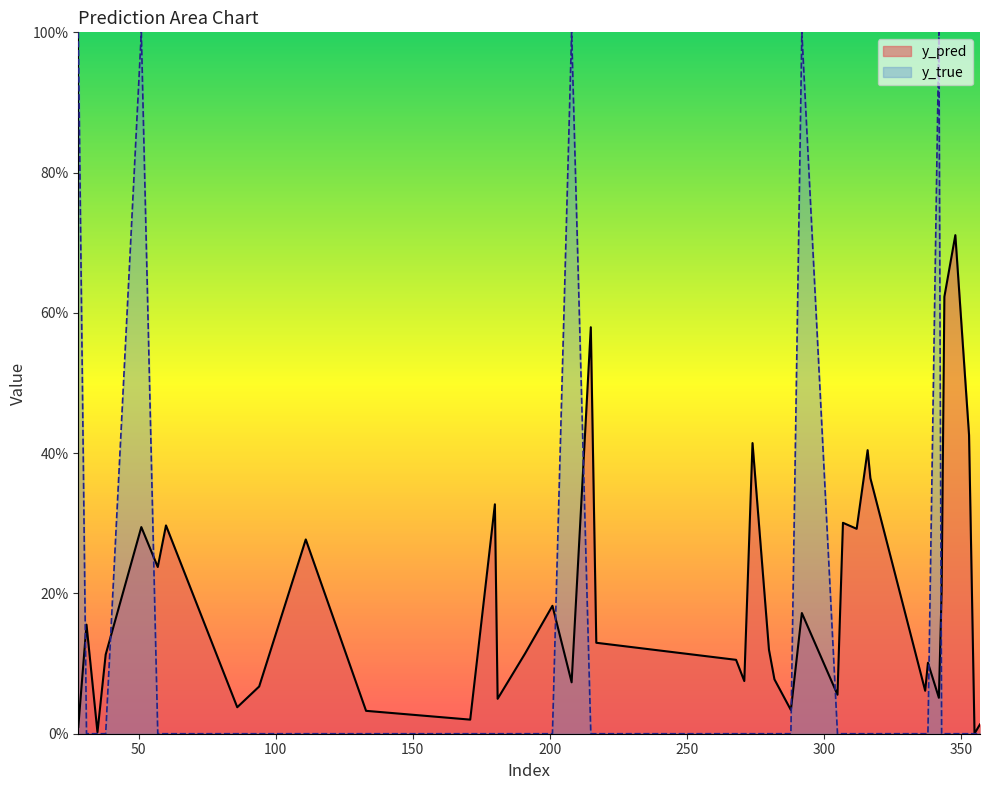

What is the sum of all y_true values?

5.0